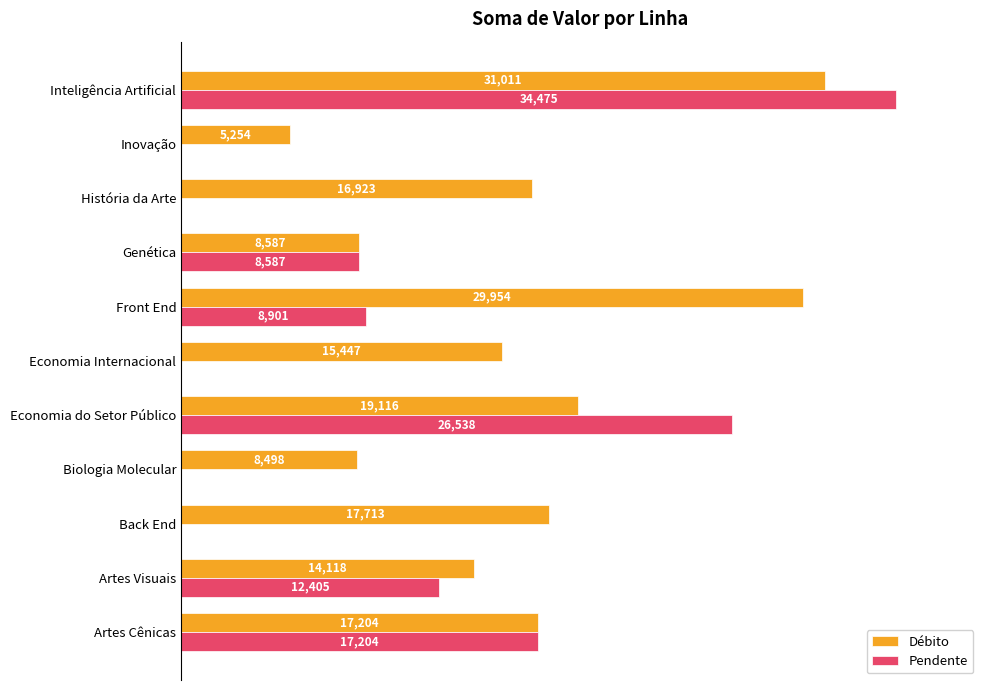

At which category does the chart reach its peak across all series?

Inteligência Artificial